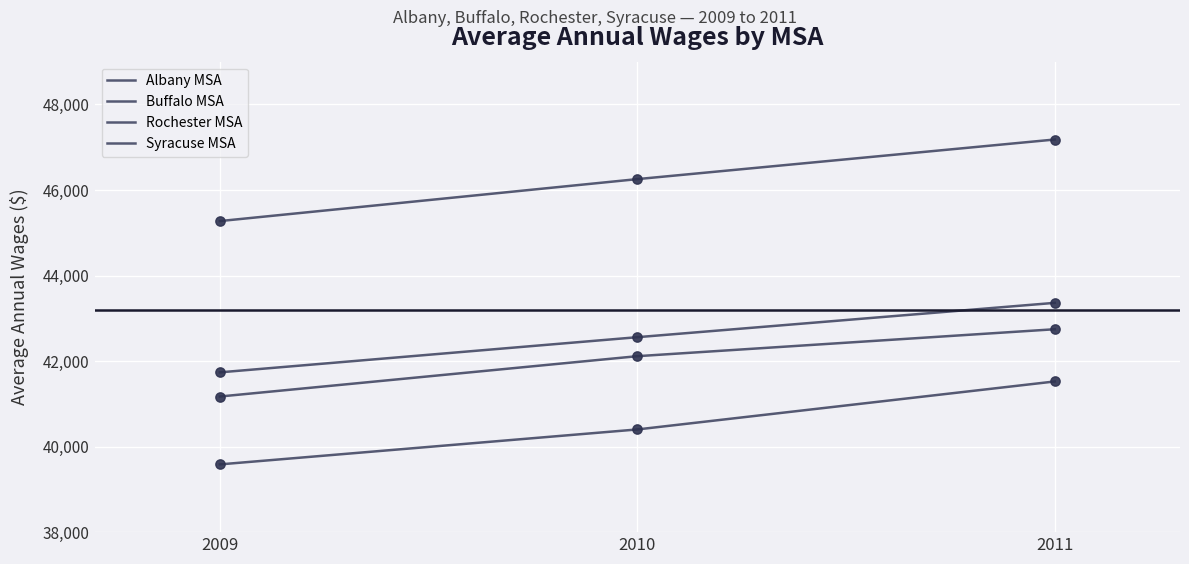

Is this an area chart (filled region under the line)?

No